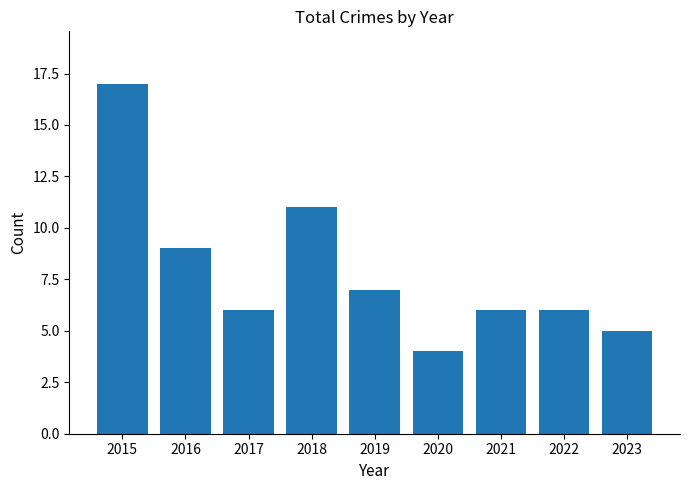

How many series are shown in this chart?

1